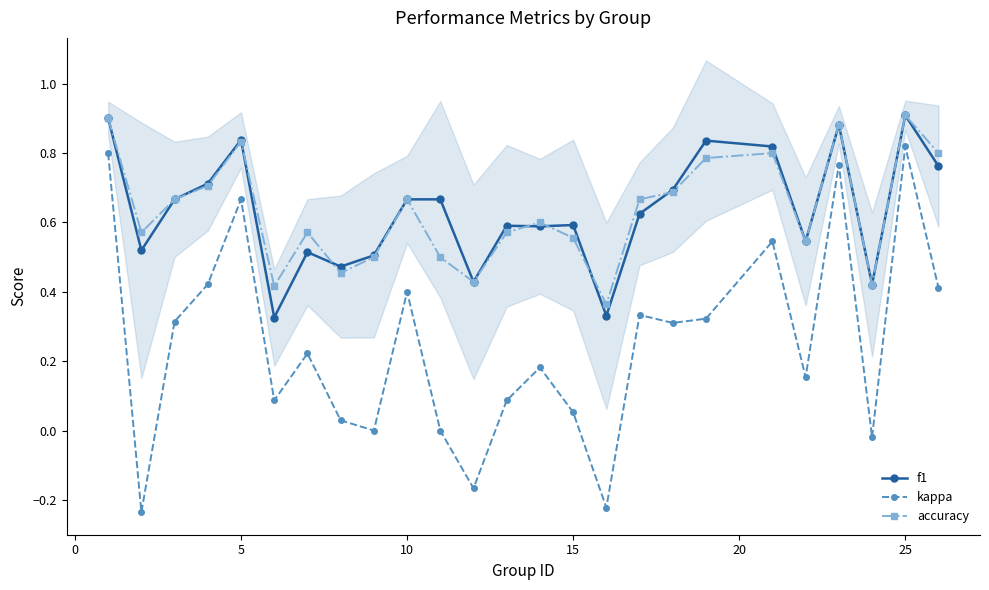

Is it true that f1 equals 0.4 at 25?

False